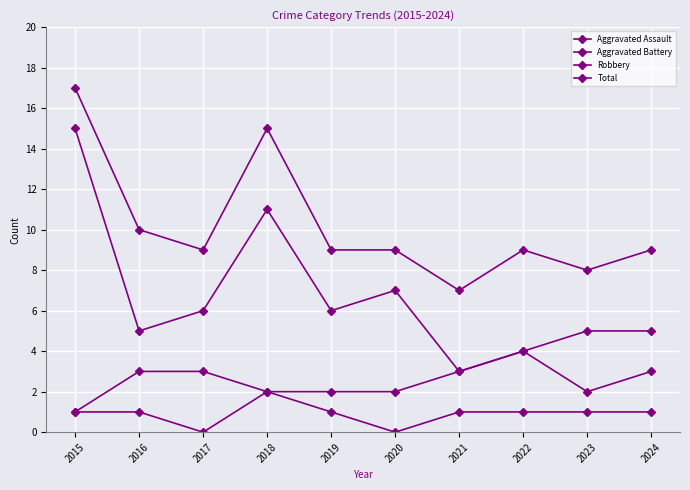

How many lines are shown in the chart?

4